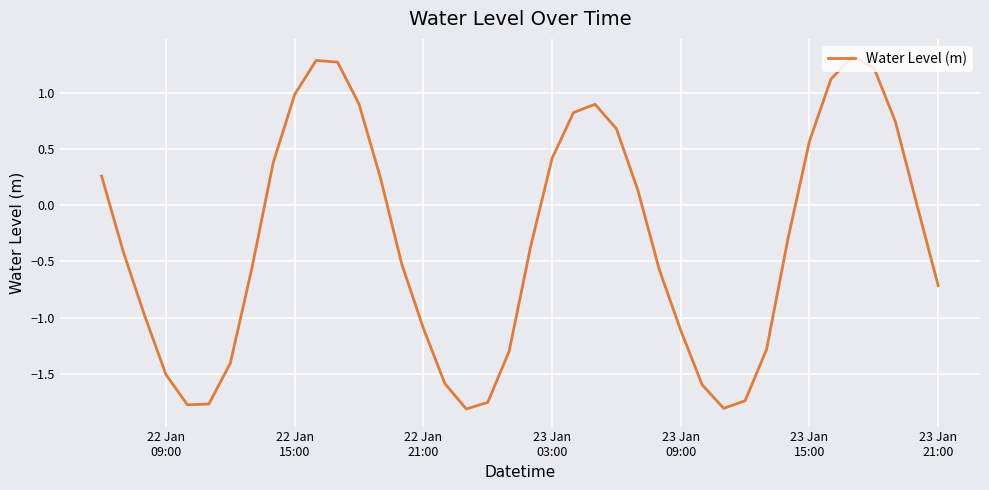

What is the maximum value shown in the chart?

1.3